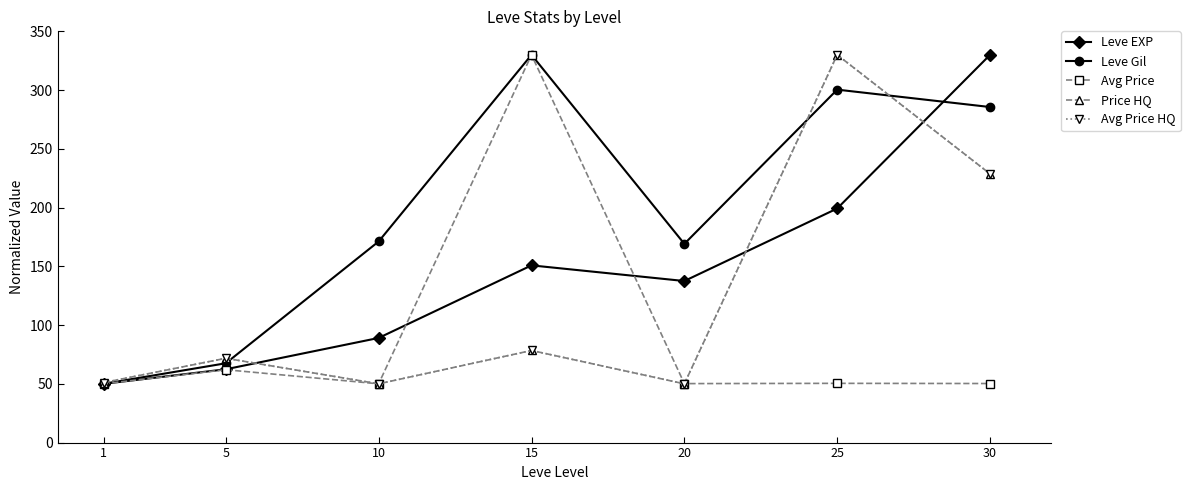

List the labels in order of Leve EXP value, largest first.

30, 25, 15, 20, 10, 5, 1